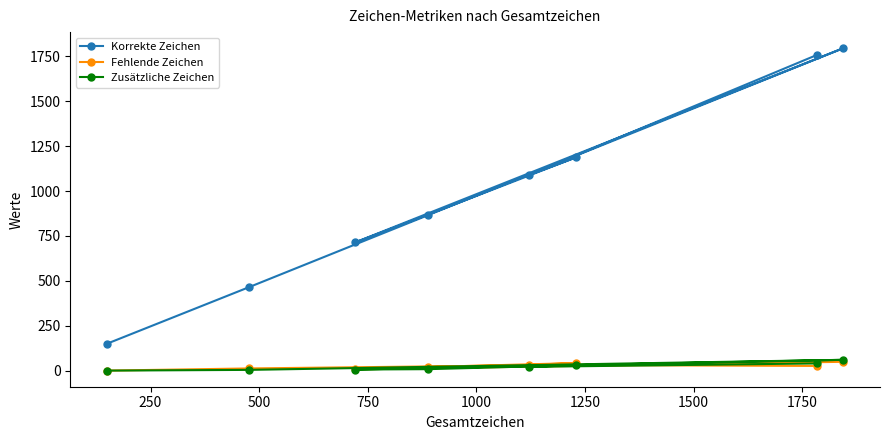

In Korrekte Zeichen, how many points are lower than both neighbors (excluding endpoints)?

2